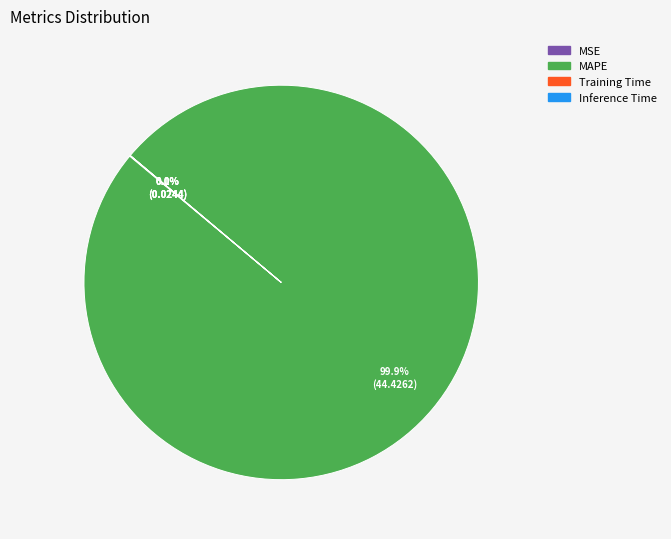

Which slice represents more than half of the pie?

MAPE